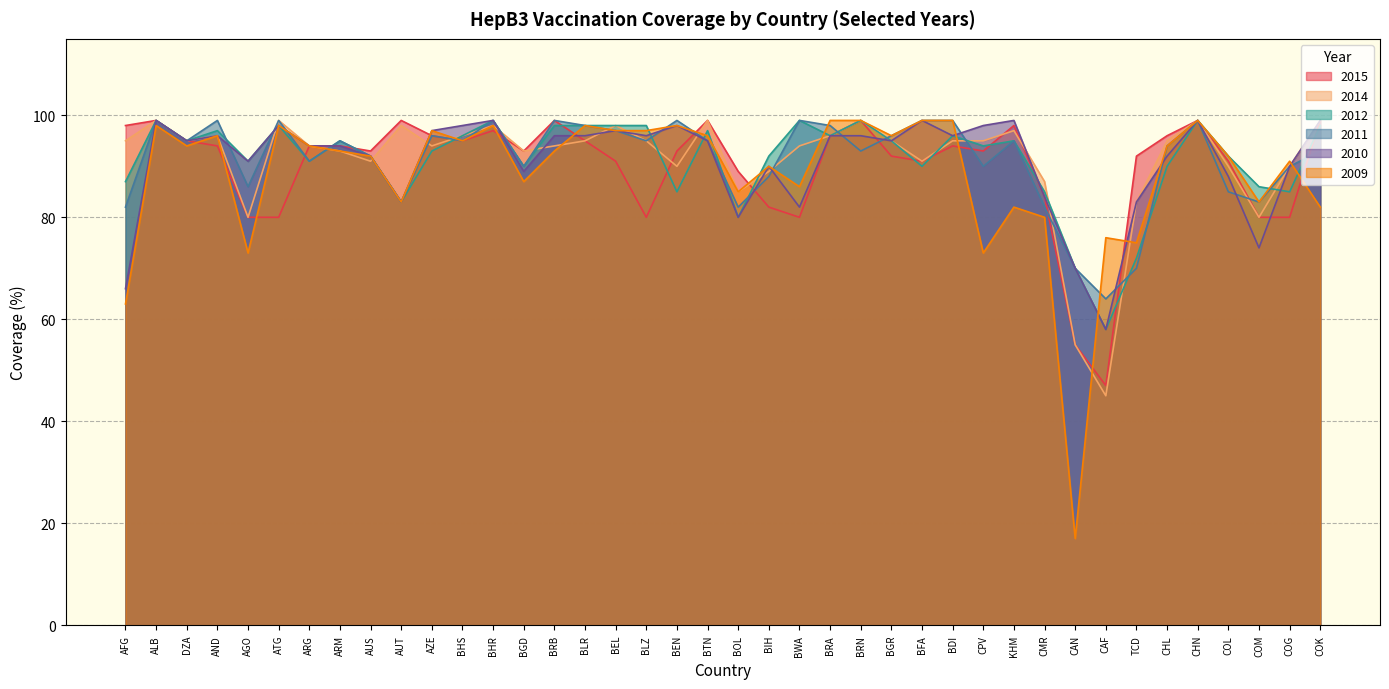

At which category does the chart reach its peak across all series?

ALB